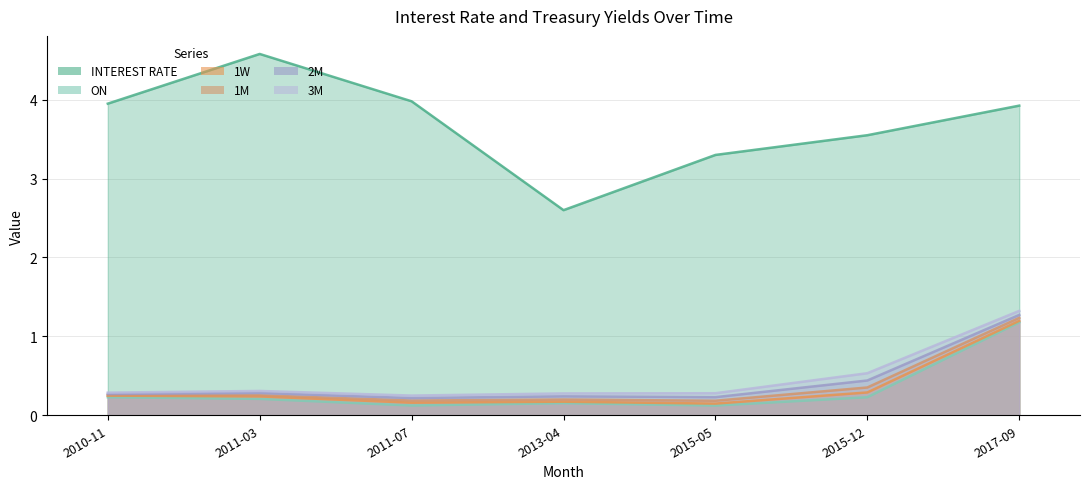

True or false: 3M and INTEREST RATE cross at least once.

False